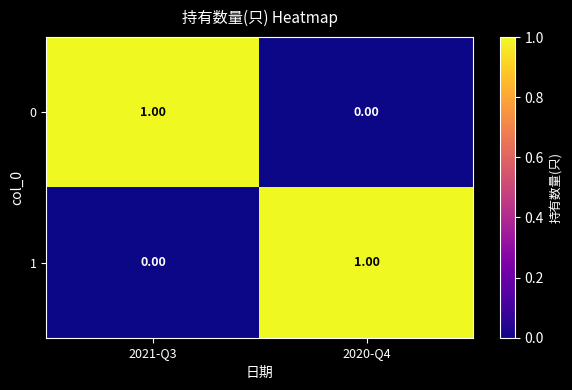

List the labels in order of 1 value, smallest first.

2021-Q3, 2020-Q4